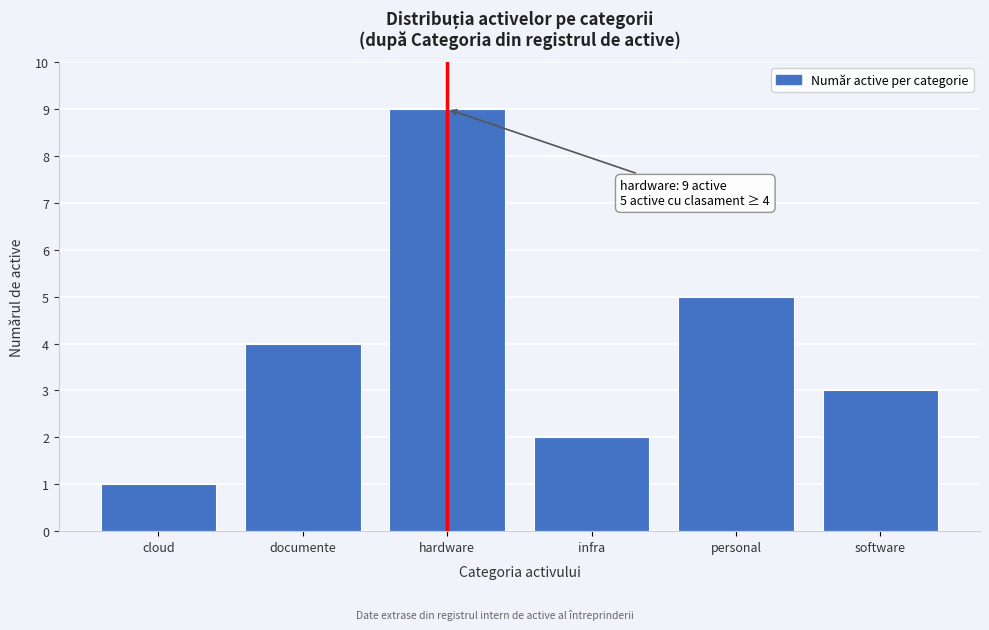

Reading left to right, extract all data points from this chart.

1	4	9	2	5	3